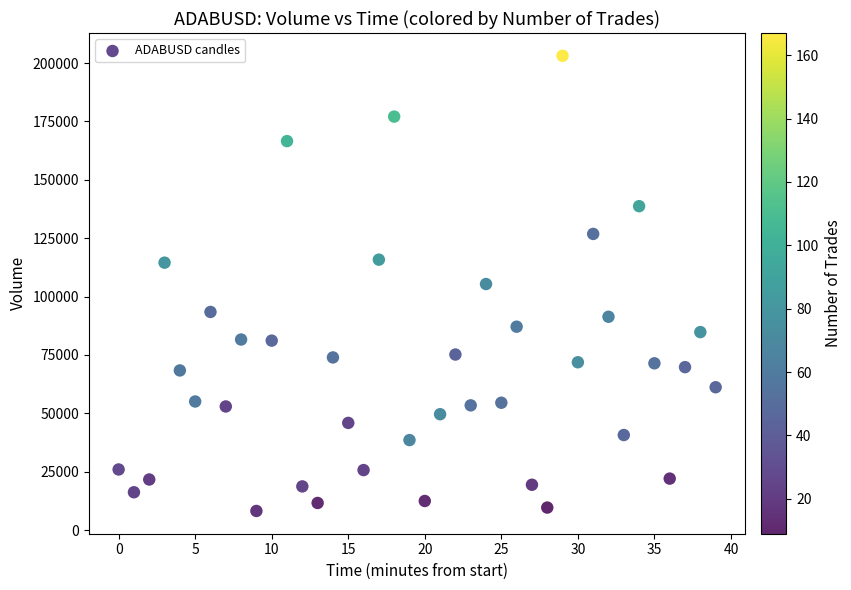

What is the range of Y values (max minus min)?

194892